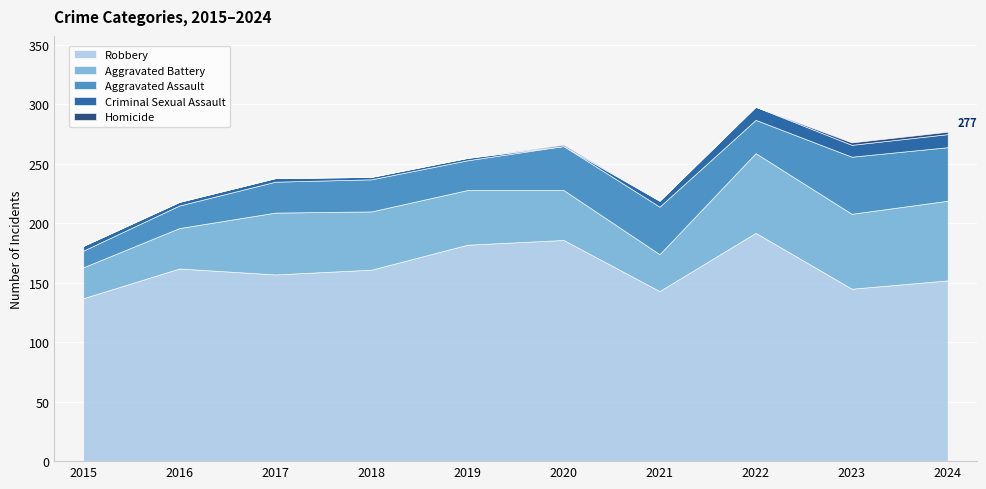

What is the difference between the Aggravated Assault values at 2024 and 2019?

20